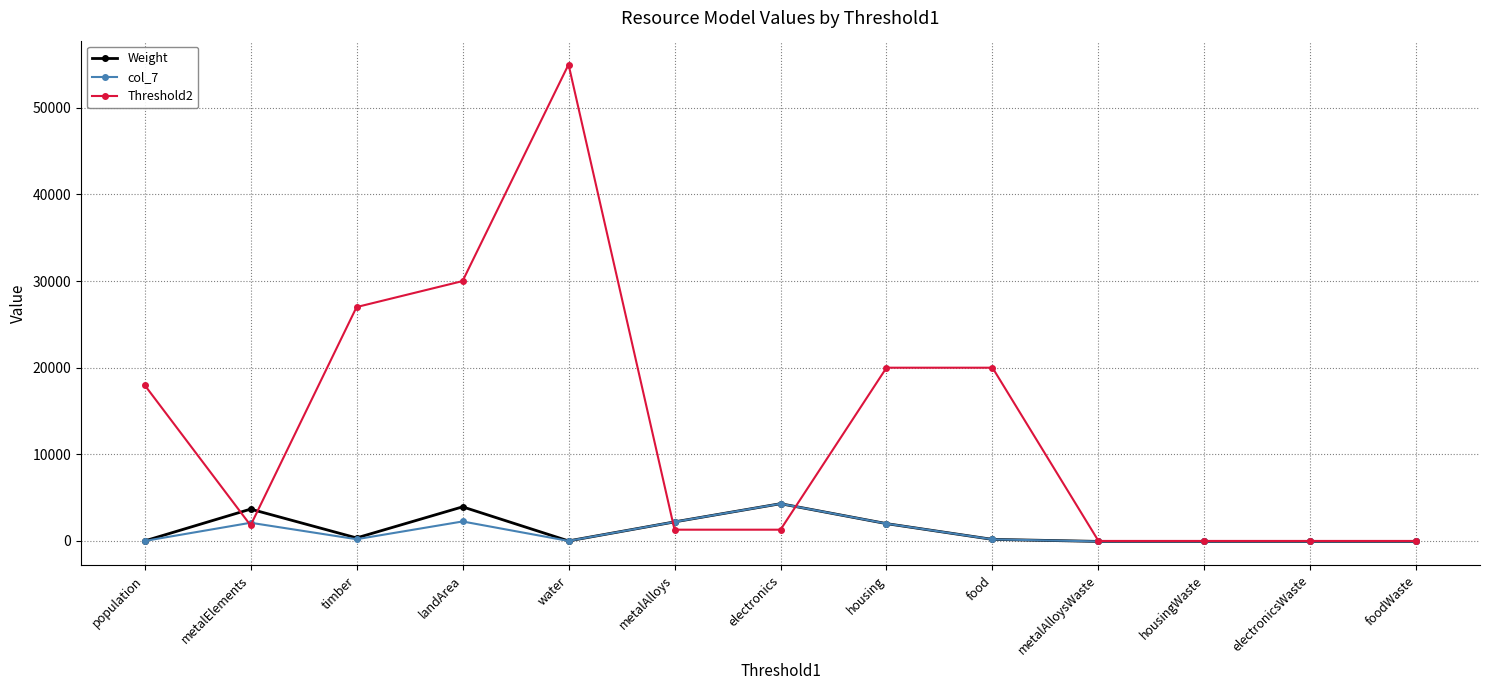

At which category does col_7 reach its first local peak?

metalElements